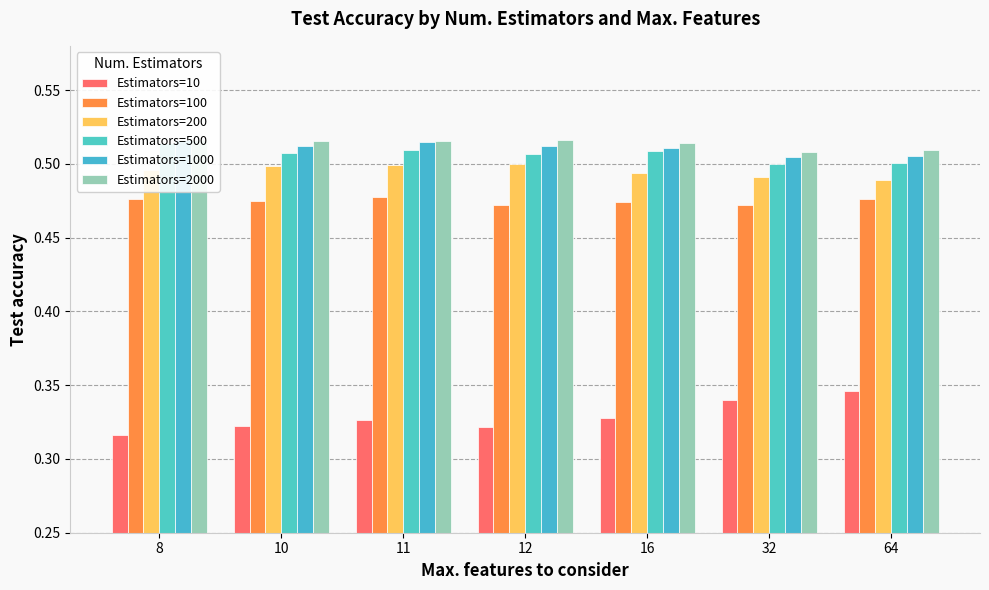

How many categories are shown in the chart?

7